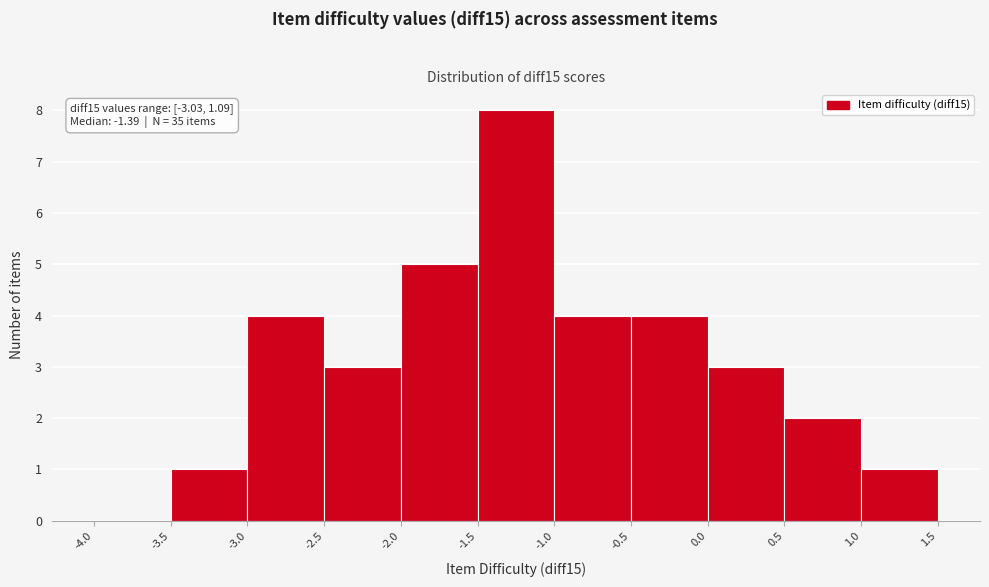

Over which range of the x-axis is the bar tallest?

-1.5 to -1.0